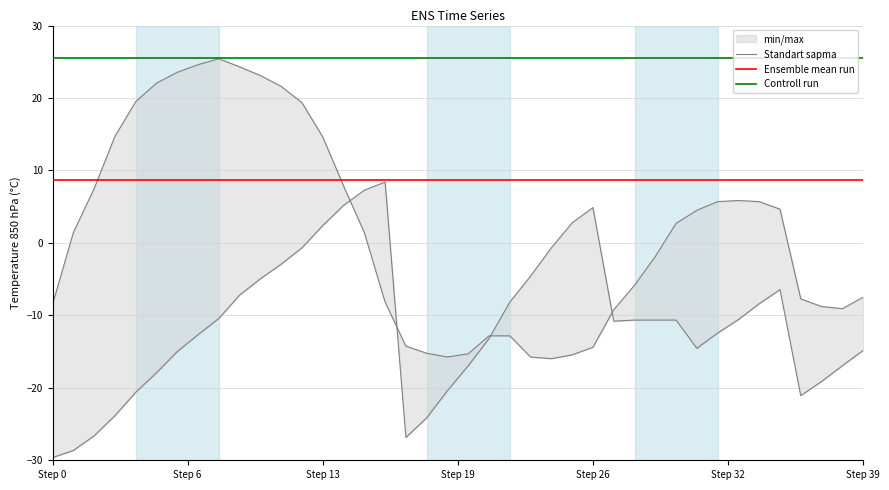

What is the total value across all series at 23?

18.5